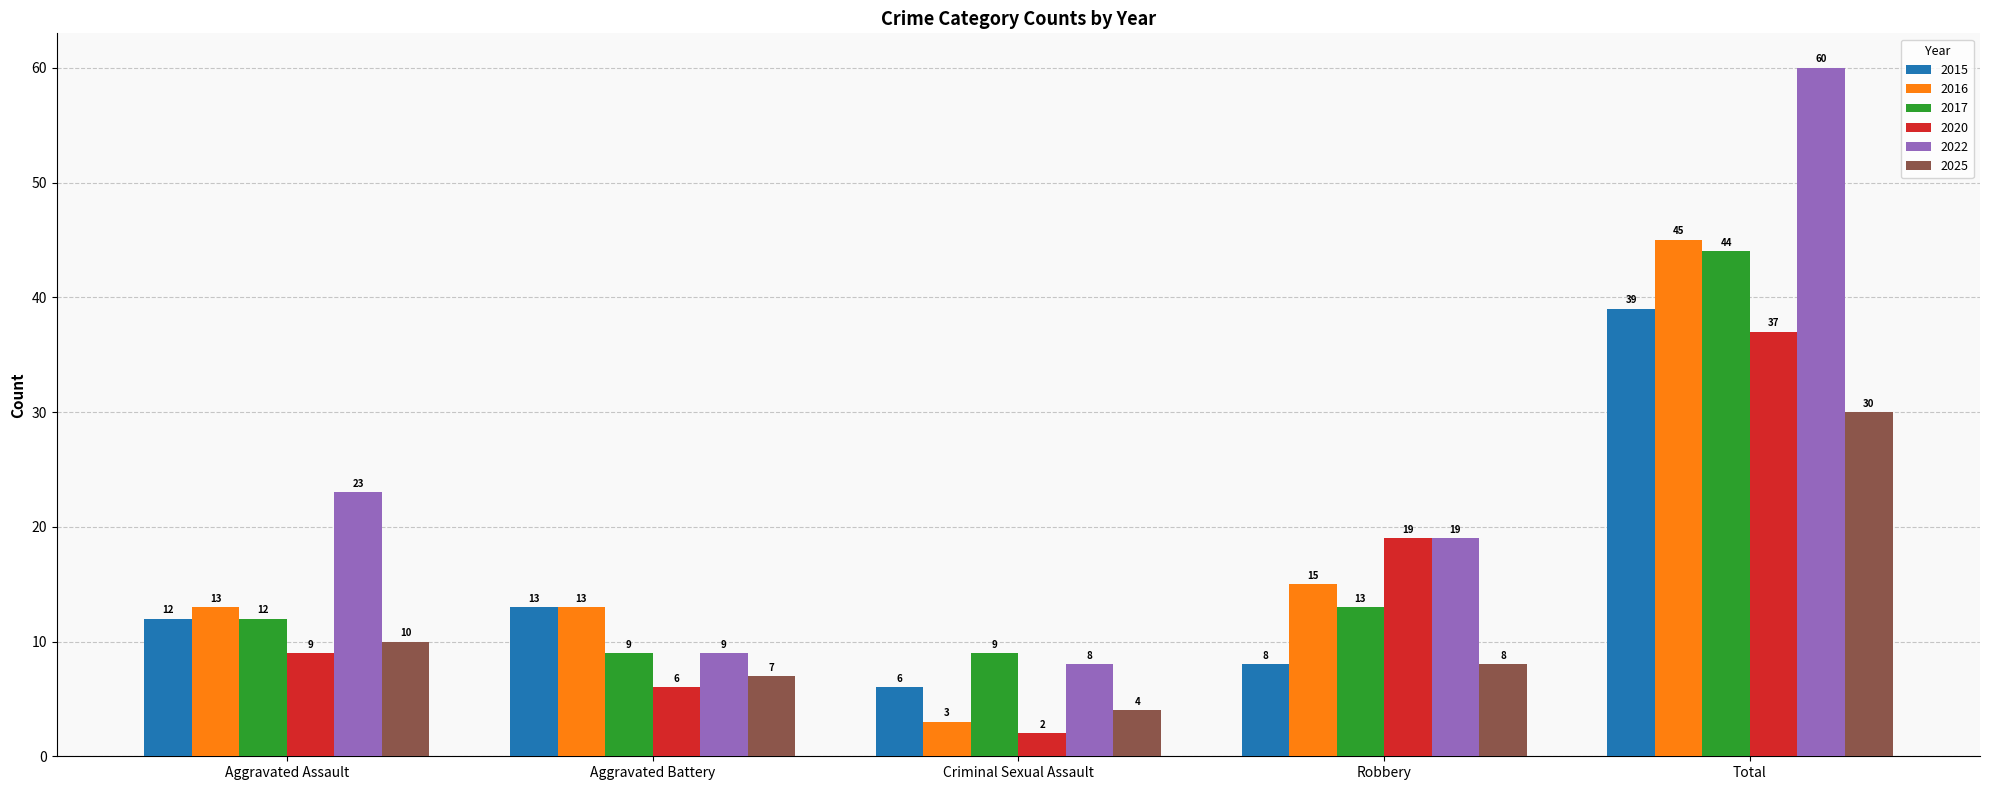

Where is 2016 nearest to the value 24?

Robbery